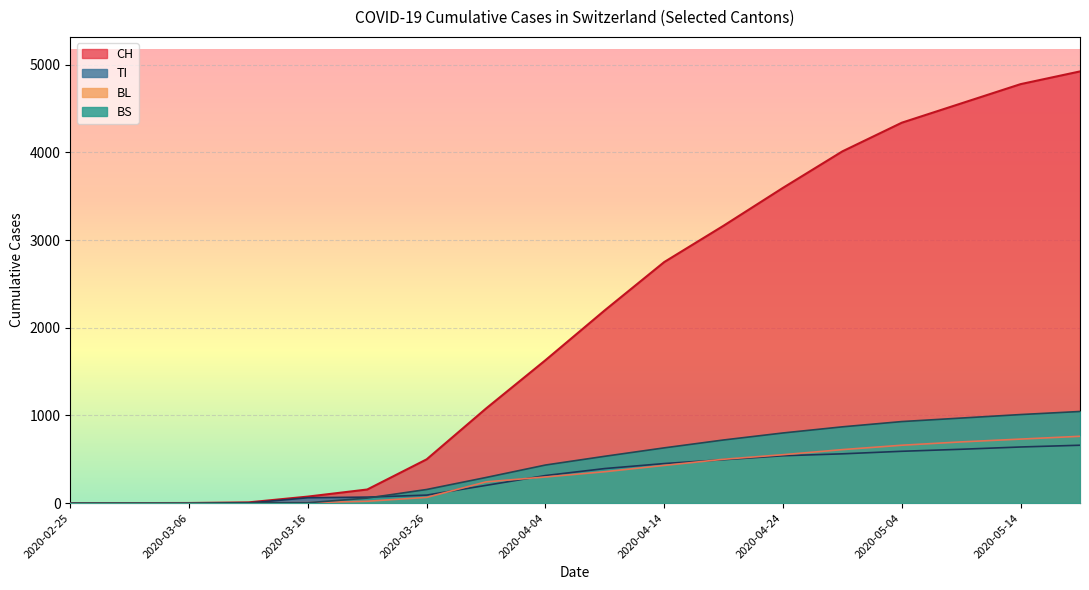

How many lines are shown in the chart?

4